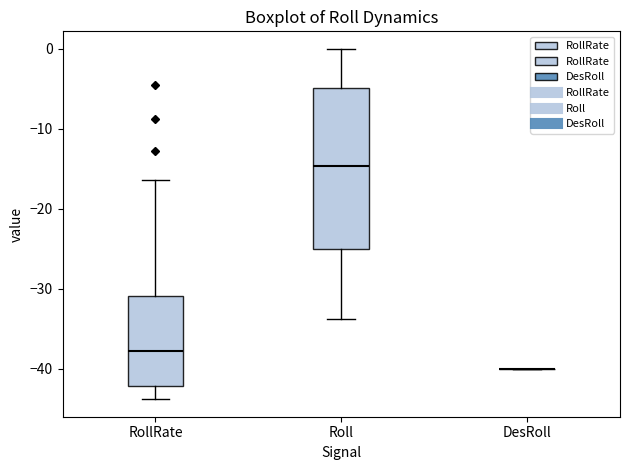

Which box is the tallest, from its lower edge to its upper edge?

Roll